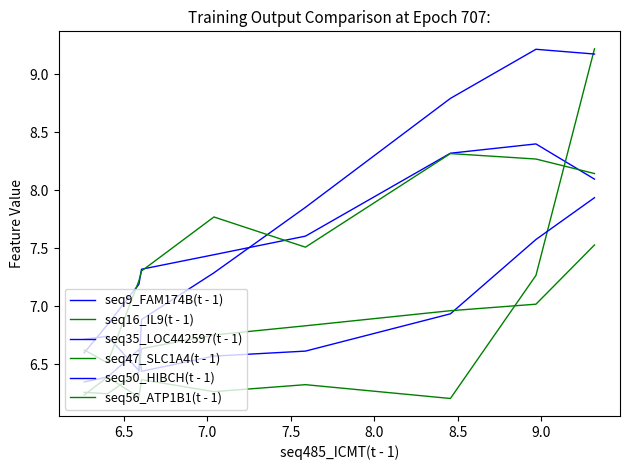

What is the average value of the seq16_IL9(t - 1) series?

6.7